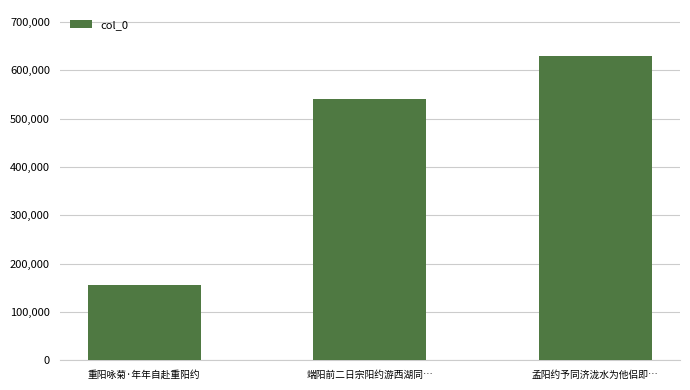

Reading left to right, transcribe all the data shown in this chart.

155257	541333	630056